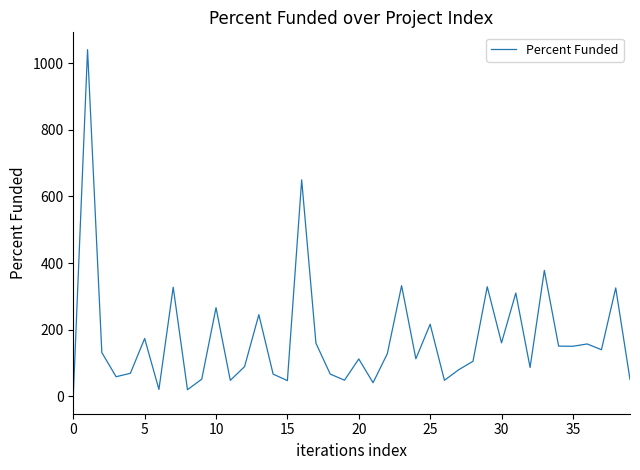

What is the greatest value displayed?

1040.0